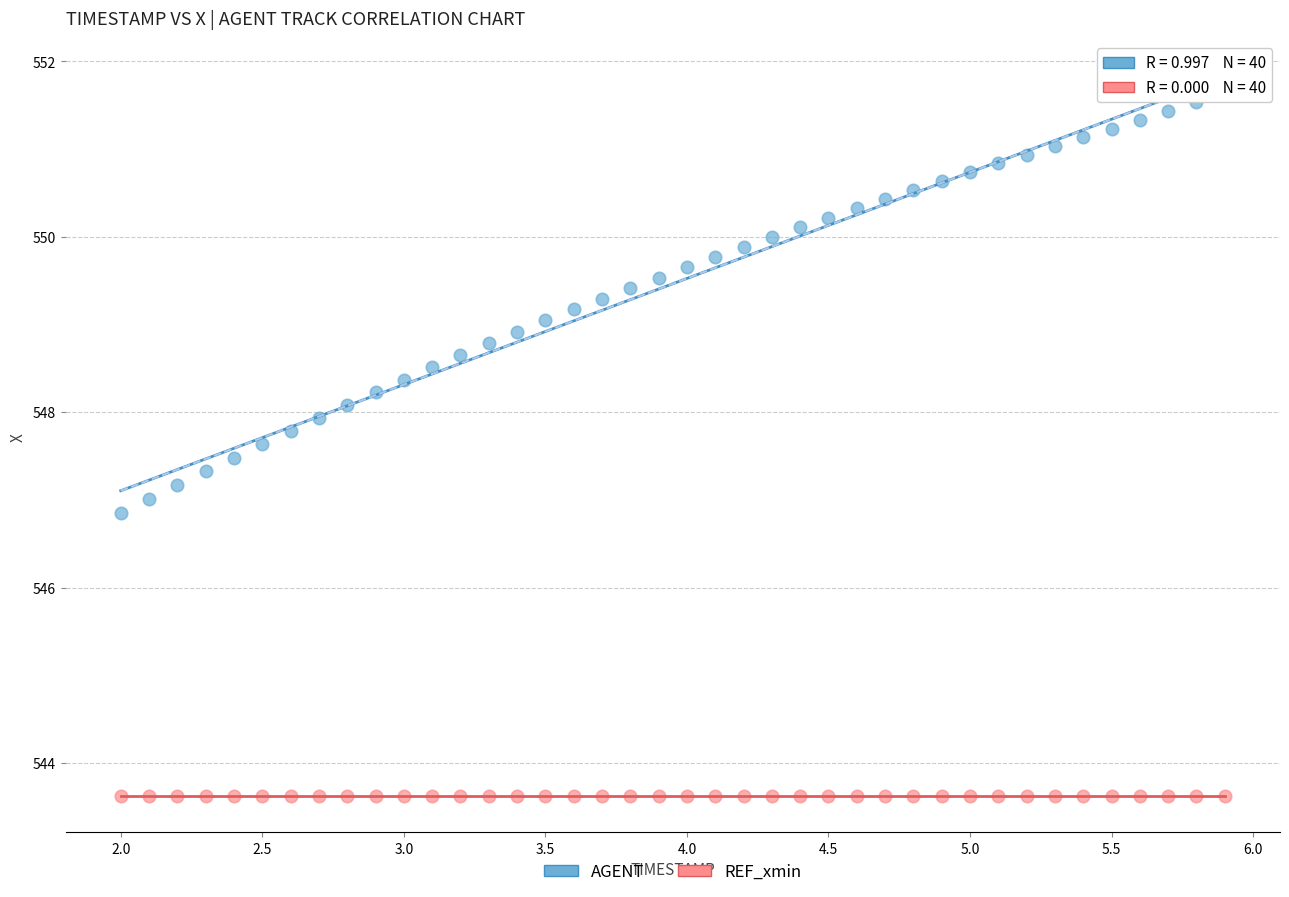

Which series reaches the maximum Y coordinate?

AGENT